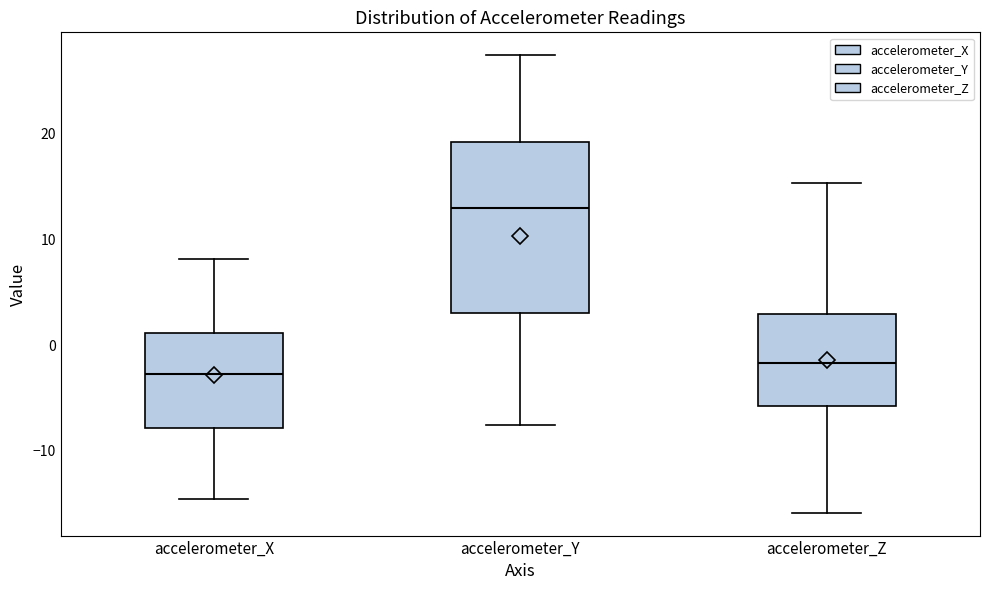

Where is the upper edge of the box for accelerometer_Z on the y-axis? The values are not printed on the chart, so give them approximately, as read against the axis.

3